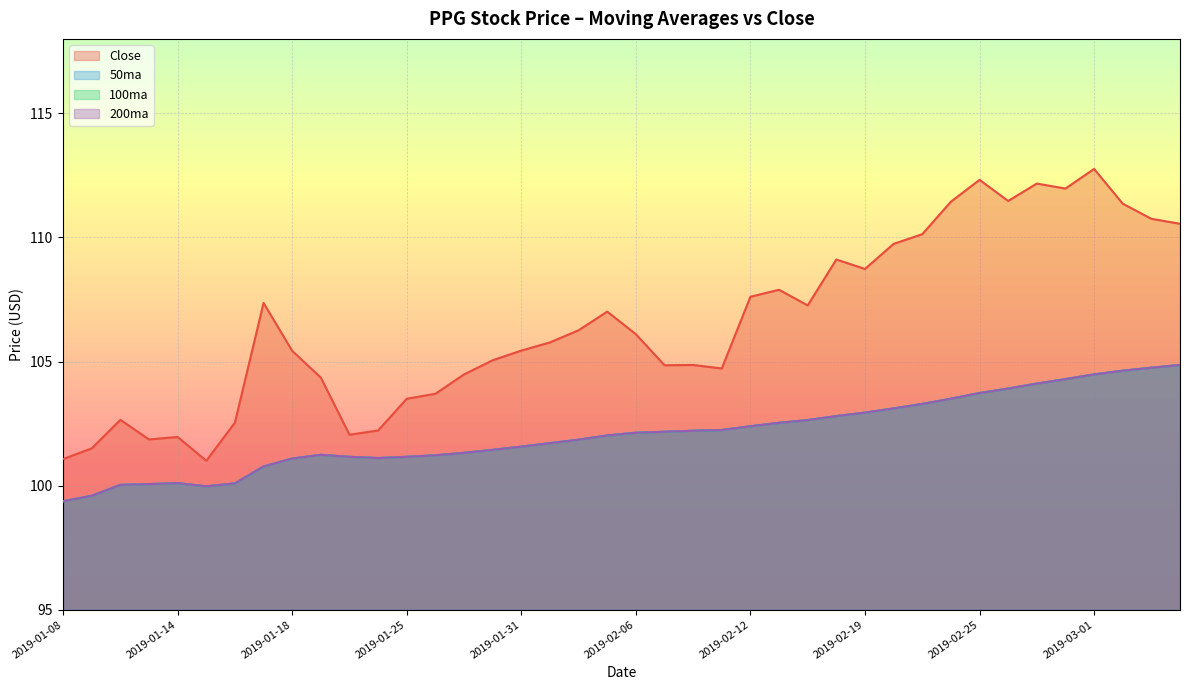

Is it true that 100ma equals 102.5 at 2019-02-13?

True